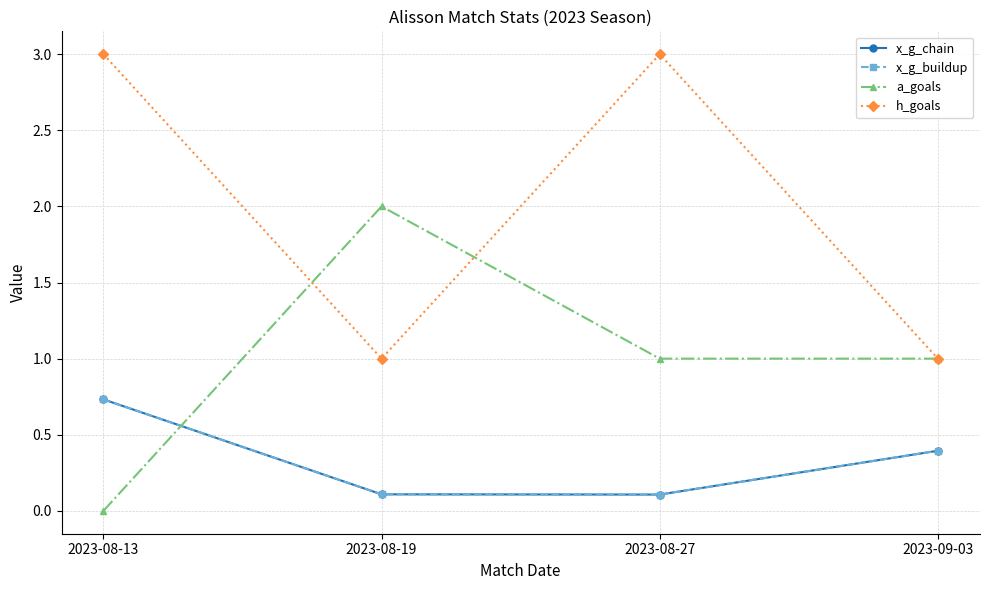

How many lines are shown in the chart?

4